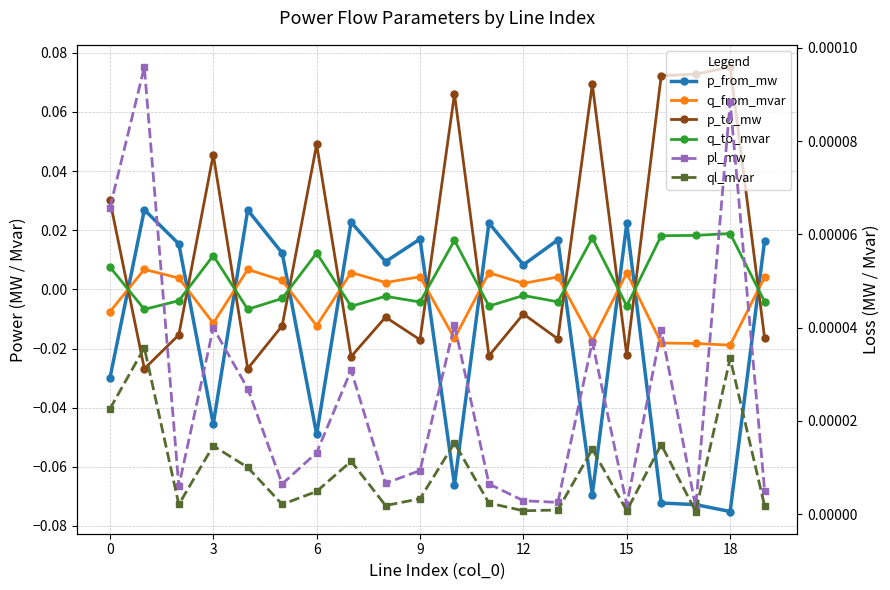

How many lines are shown in the chart?

6